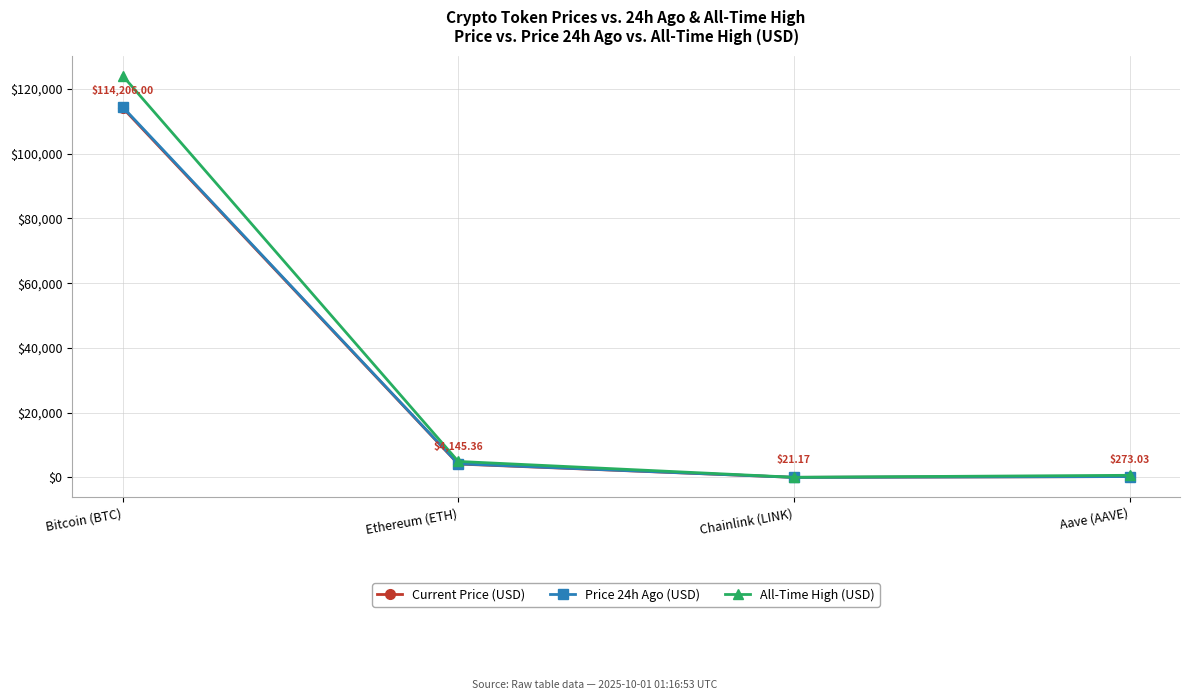

Which category has the highest value across all series?

Bitcoin (BTC)